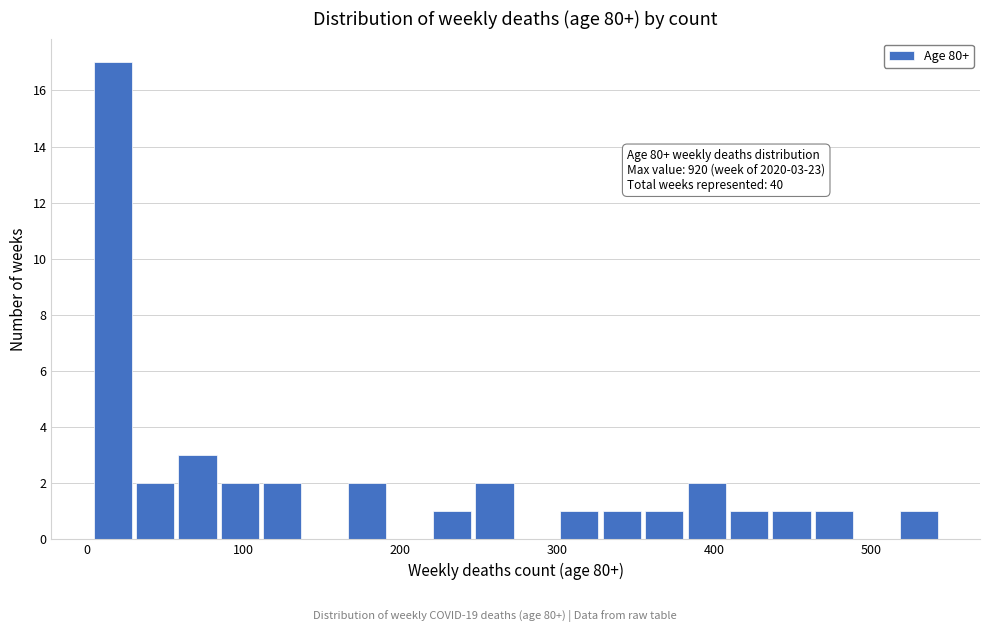

Around what value on the x-axis is the tallest bar? Give the approximate position of its centre, as read against the axis.

20